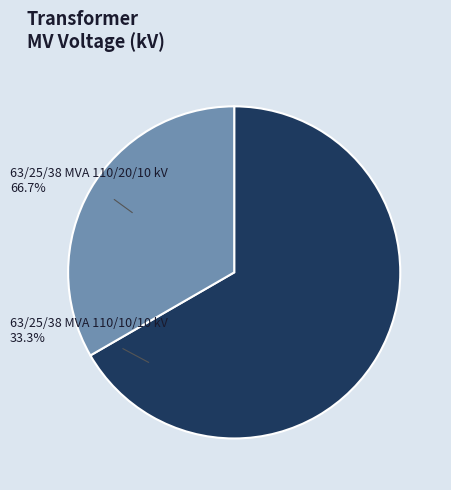

Rank the categories by value from lowest to highest.

63/25/38 MVA 110/10/10 kV, 63/25/38 MVA 110/20/10 kV